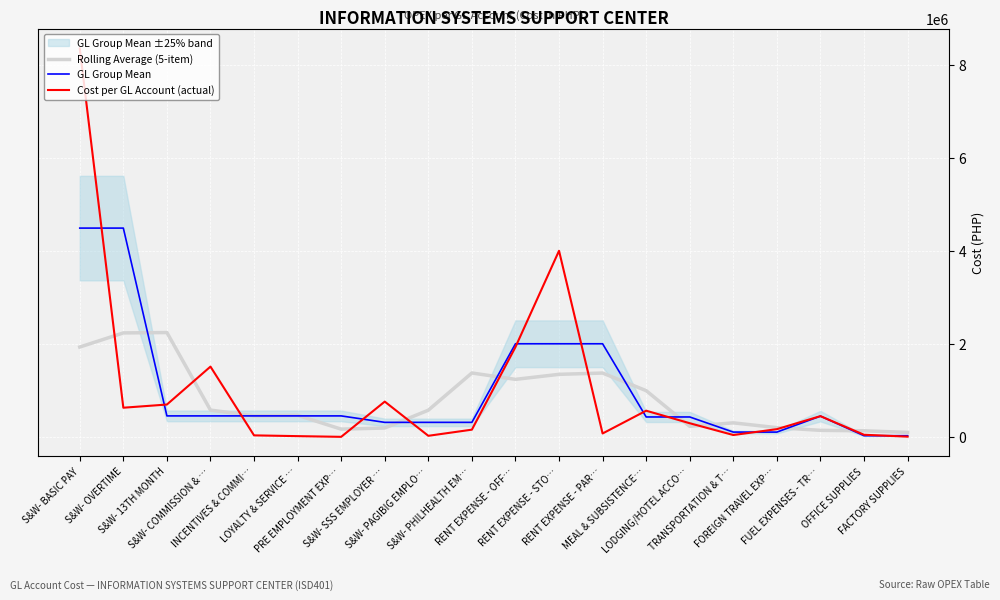

How many lines are shown in the chart?

3